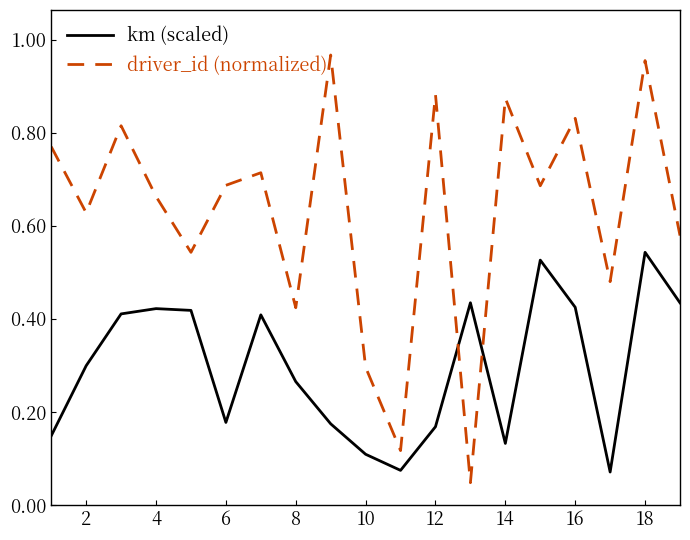

How many times do km (scaled) and driver_id (normalized) cross each other?

2